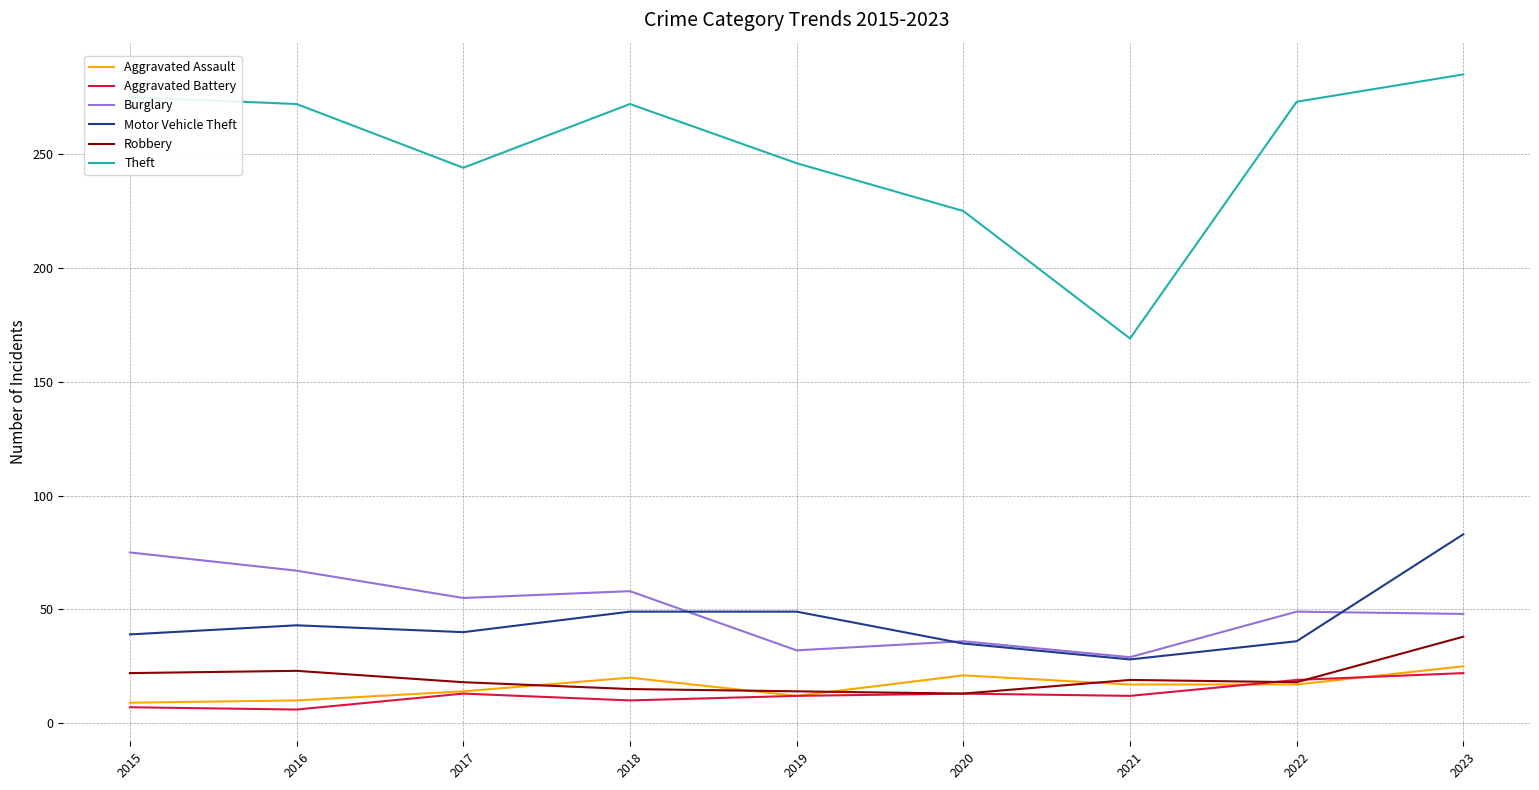

At which category does the chart reach its peak across all series?

2023